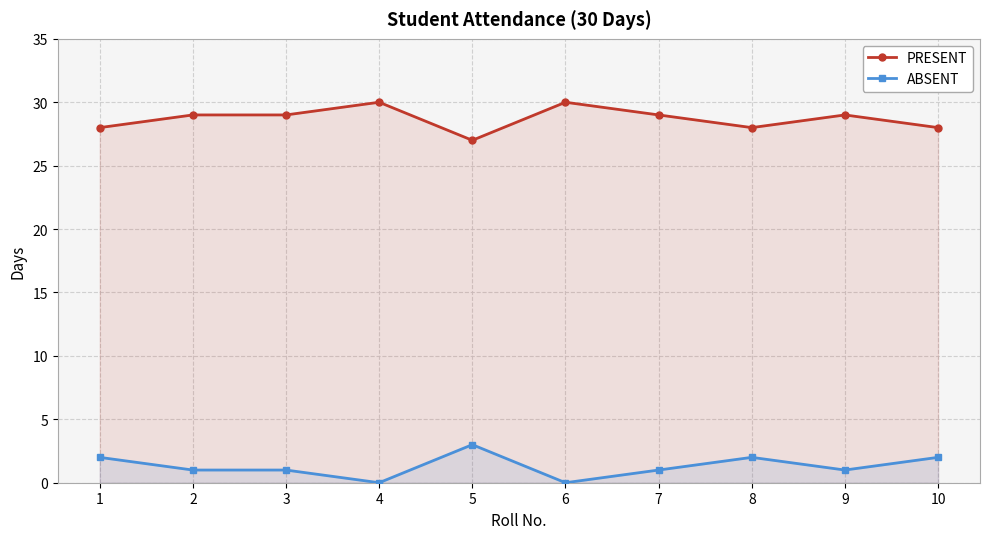

How many lines are shown in the chart?

2